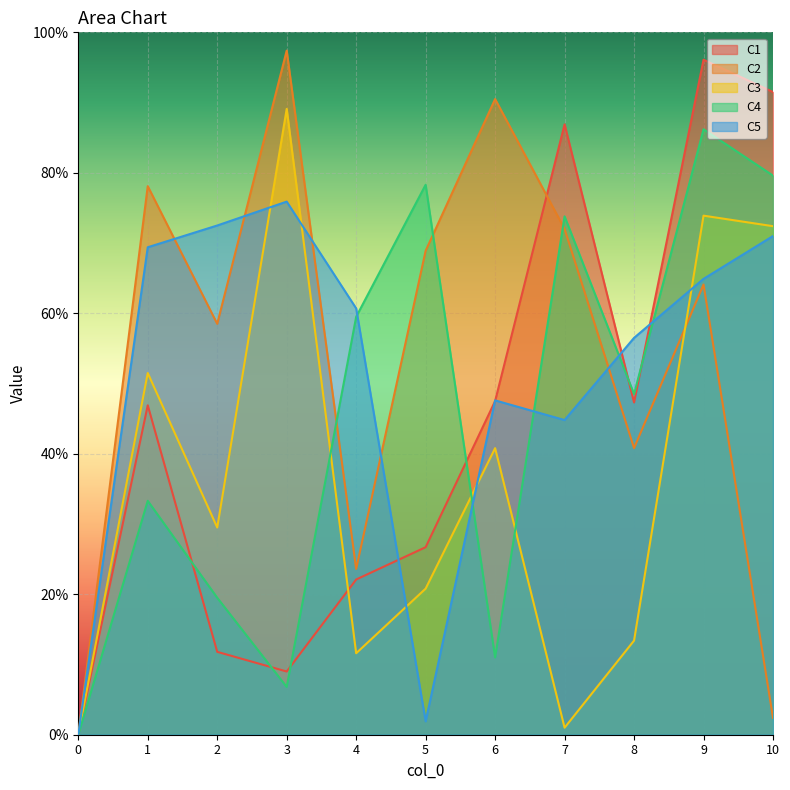

The value of C5 at 0 is 0.0. True or false?

True